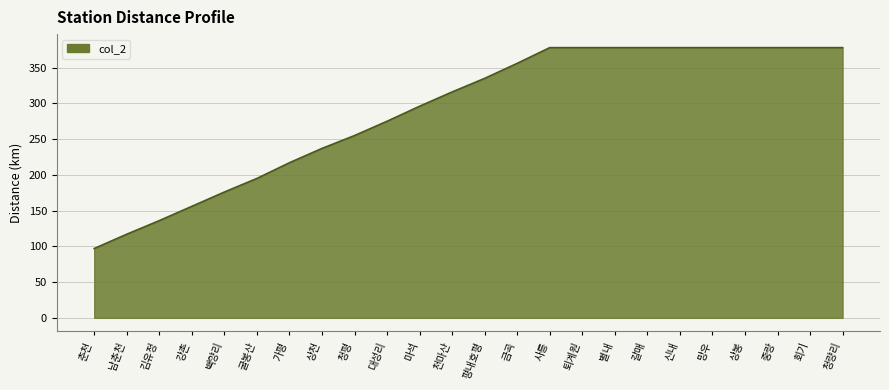

How many series are shown in this chart?

1